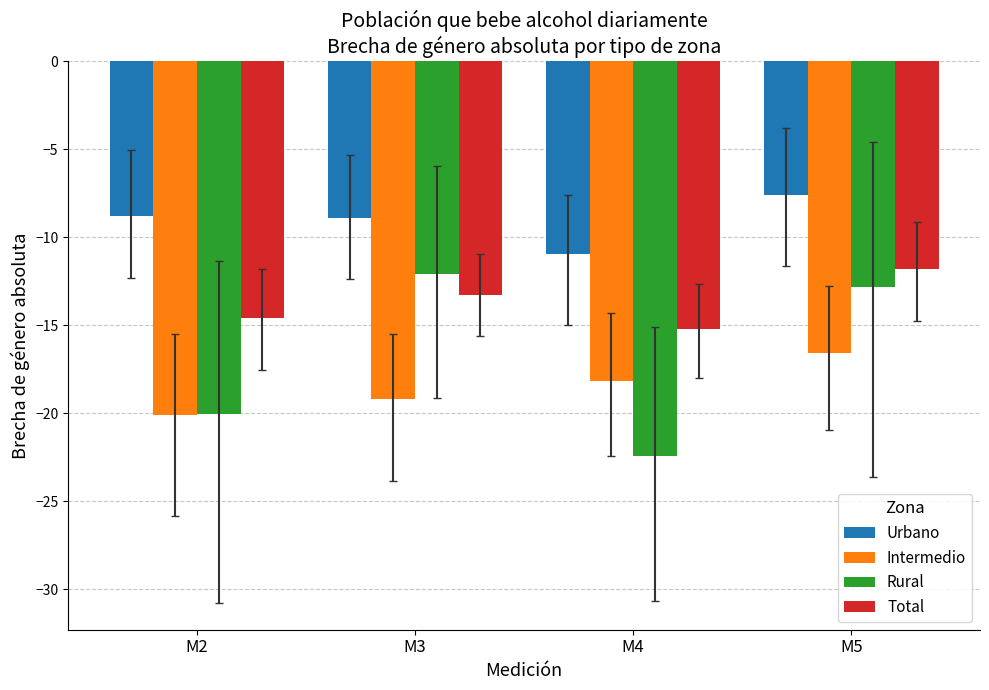

The value of Total at M3 is -13.3. True or false?

True